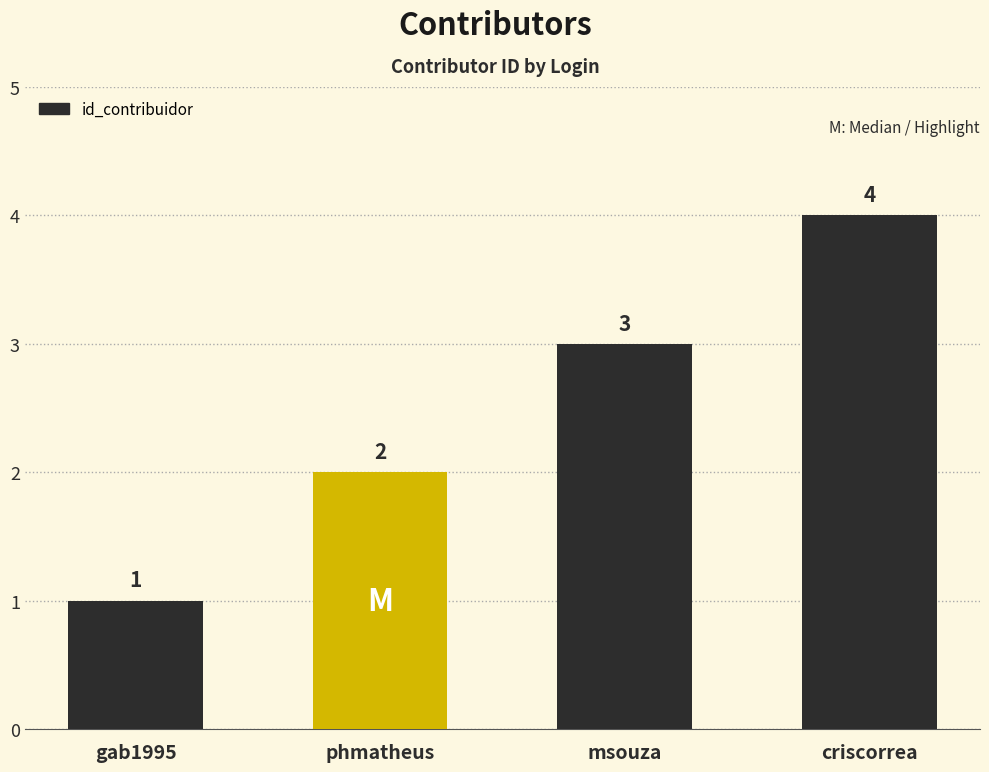

Reading left to right, list all the values displayed in this chart.

1	2	3	4